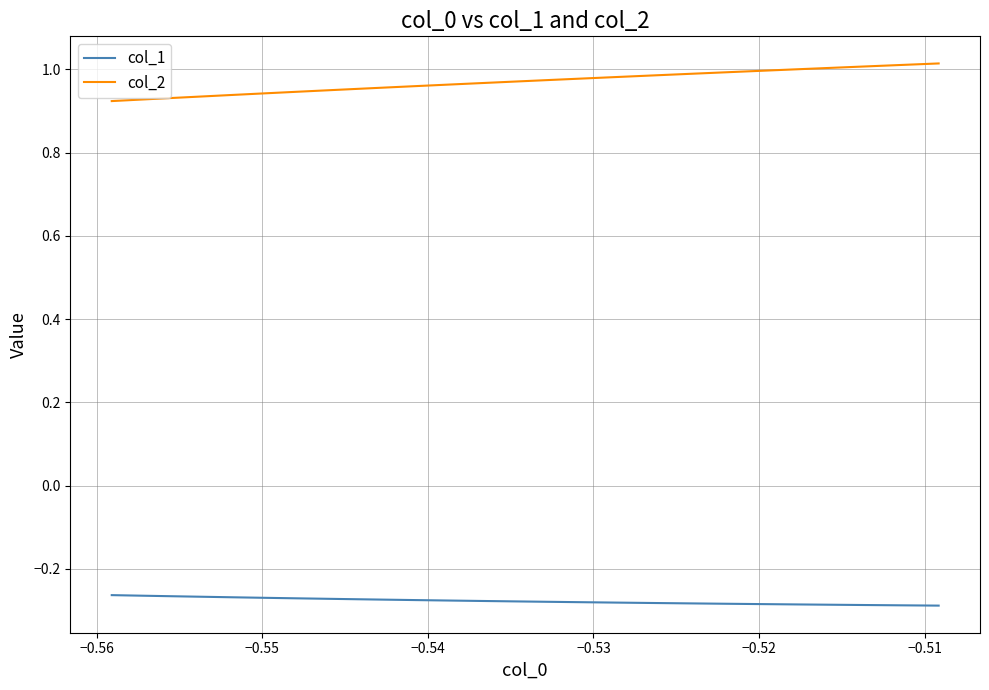

List the series in order of their overall mean, lowest first.

col_1, col_2